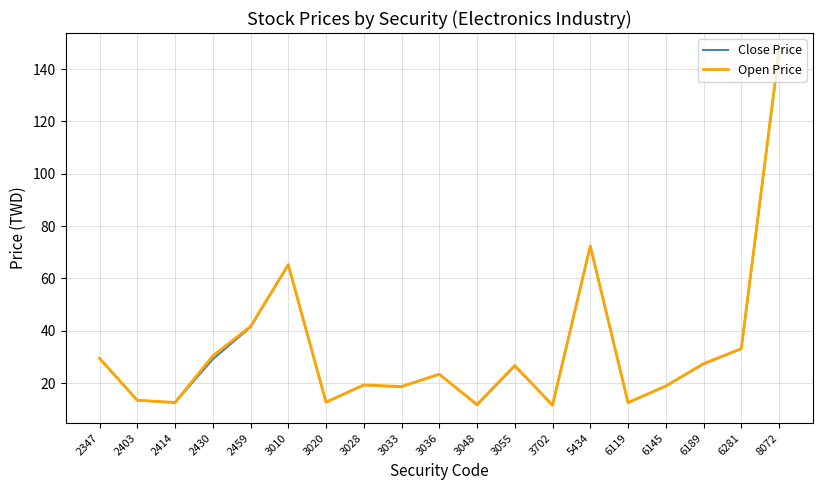

What is the total value across all series at 6145?

37.7